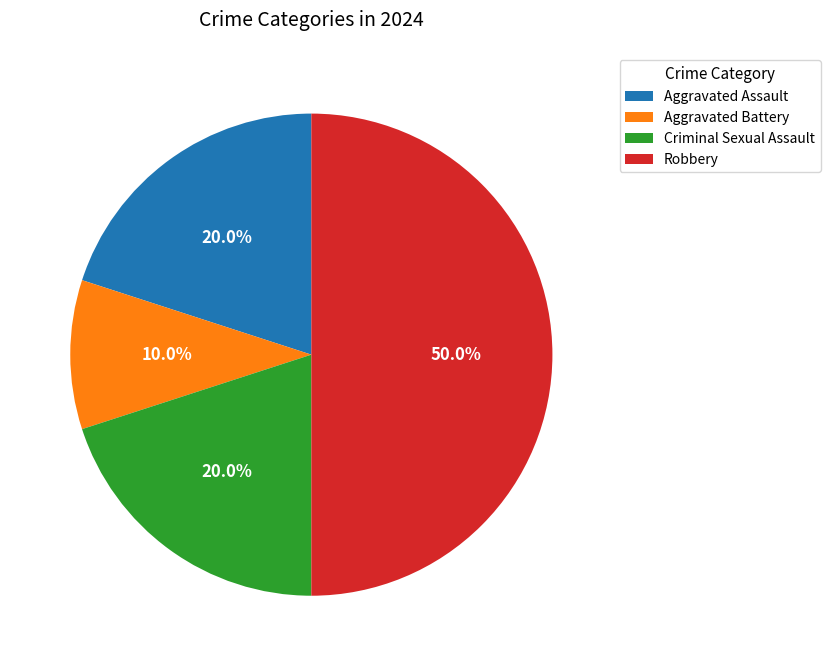

What is the ratio of the value at Criminal Sexual Assault to the value at Aggravated Battery?

2.0